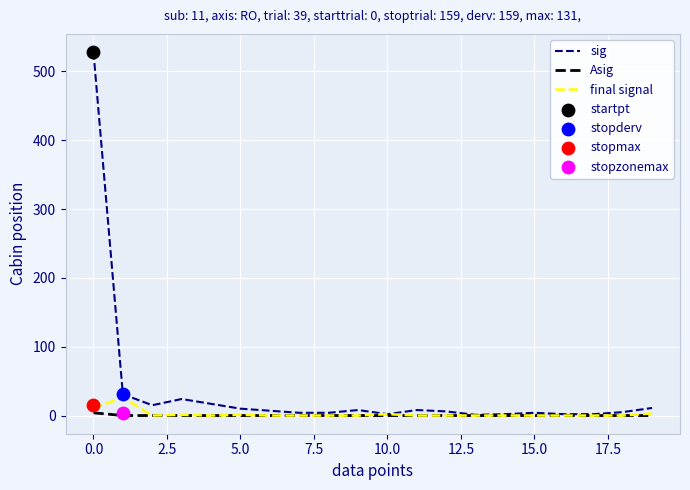

Which series reaches the minimum Y coordinate?

Asig